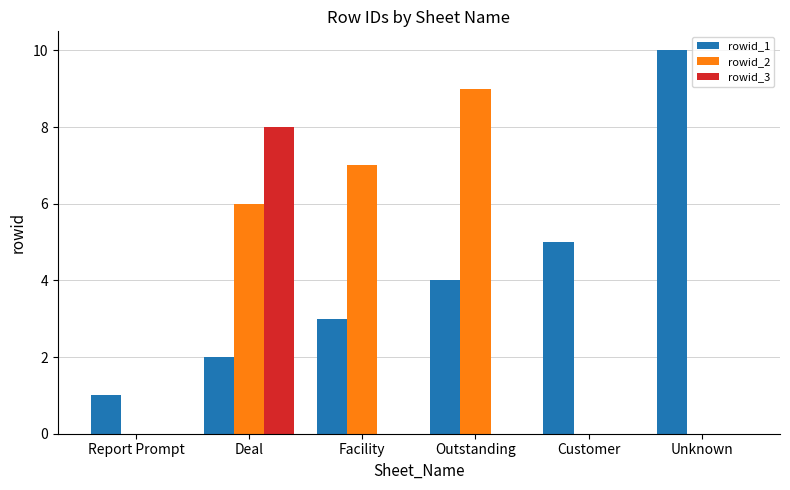

Is it true that rowid_3 equals 0 at Unknown?

True